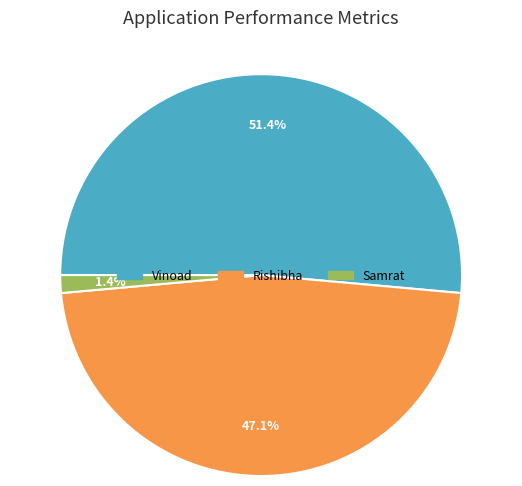

Which slice is the smallest?

Samrat